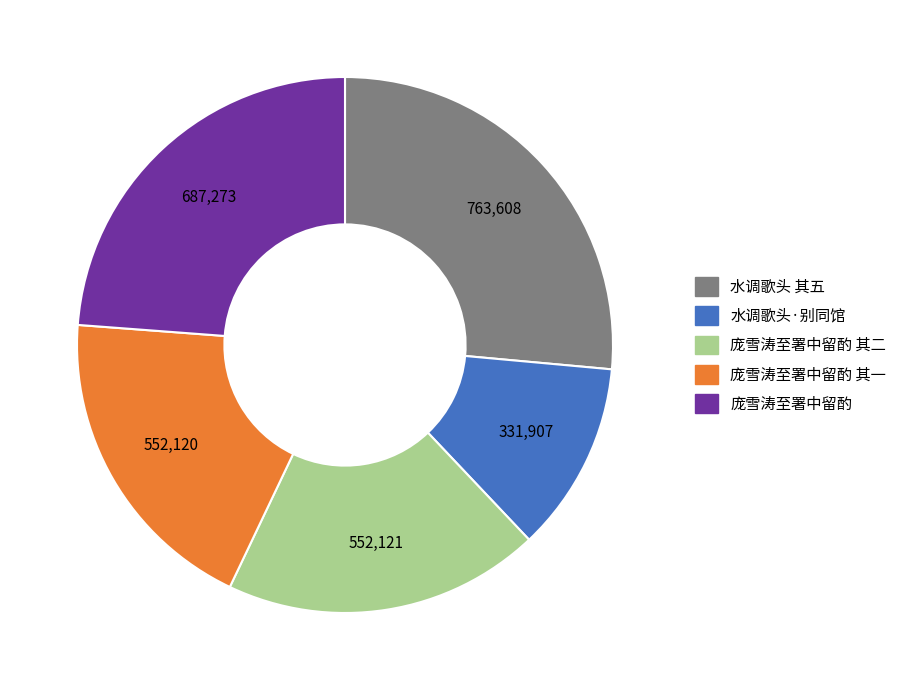

Is there a majority slice in this chart?

No